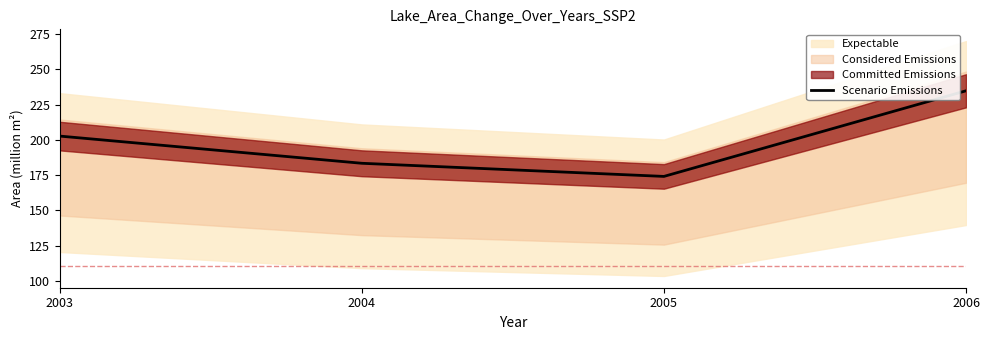

Which label corresponds to the largest value in the chart?

2006